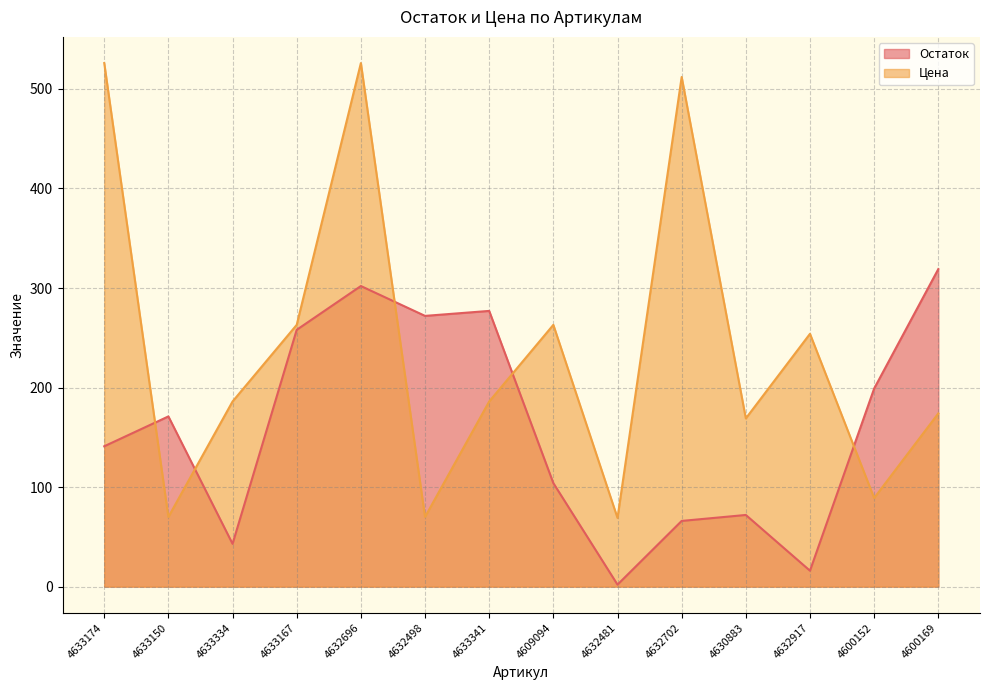

How many interior local valleys does the Цена series have?

5